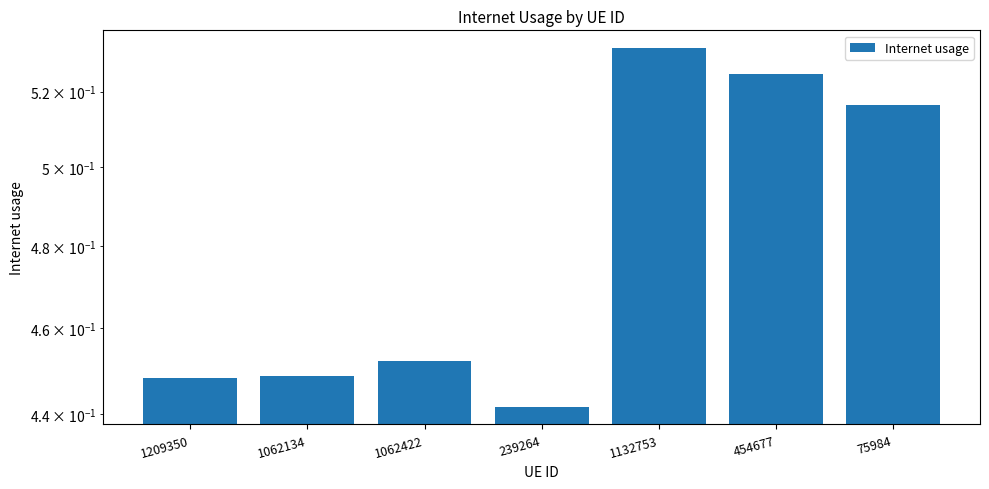

What is the maximum value shown in the chart?

0.5